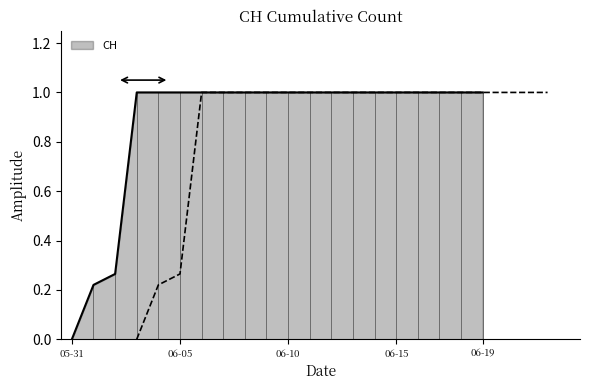

What is the difference between the second highest and minimum values?

1.0